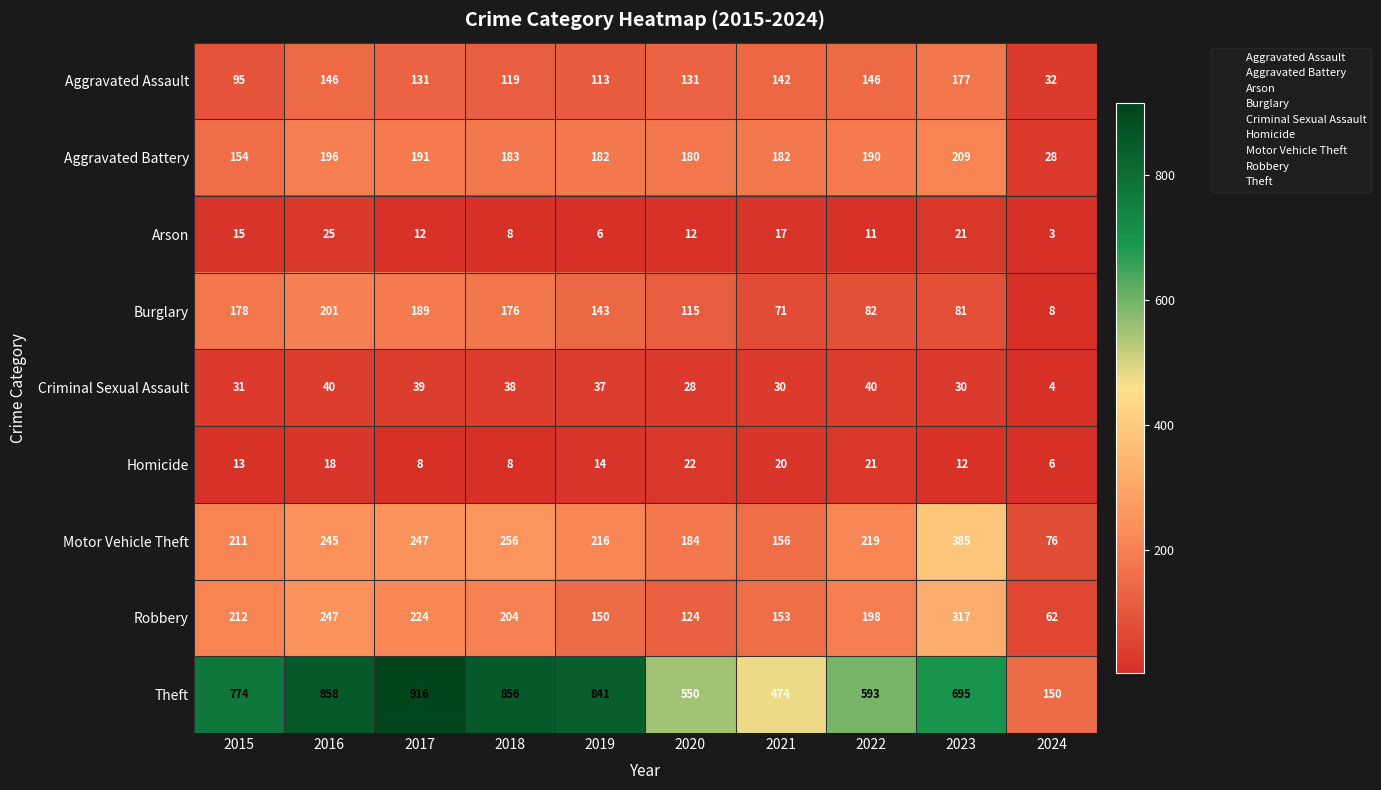

What is the sum of the Arson values at 2017 and 2023?

33